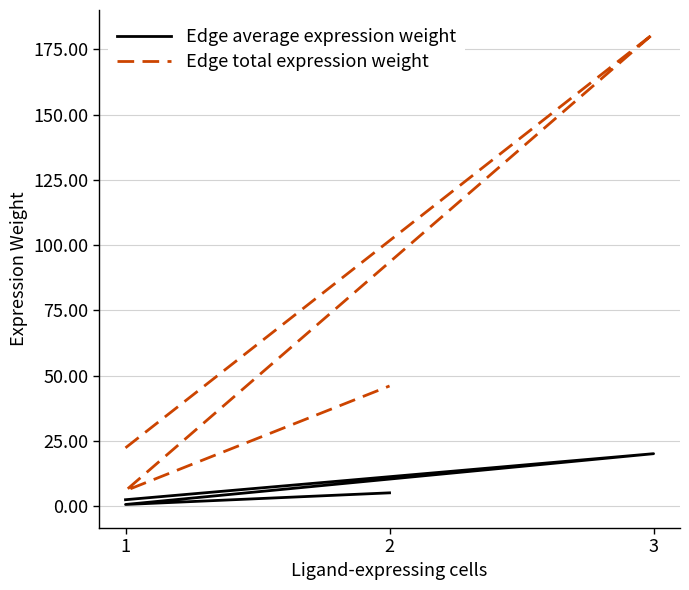

True or false: Edge average expression weight and Edge total expression weight cross at least once.

False